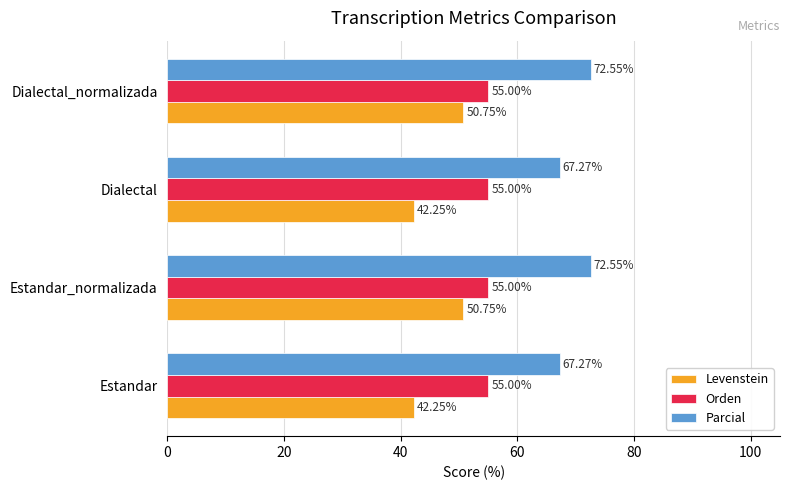

Rank the series by their maximum value, from lowest to highest.

Levenstein, Orden, Parcial